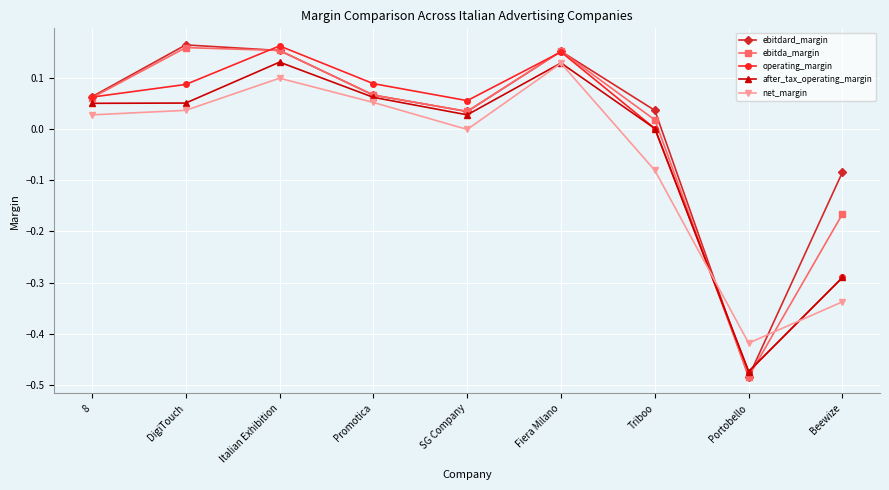

What is the label of the 5th point from the left?

SG Company